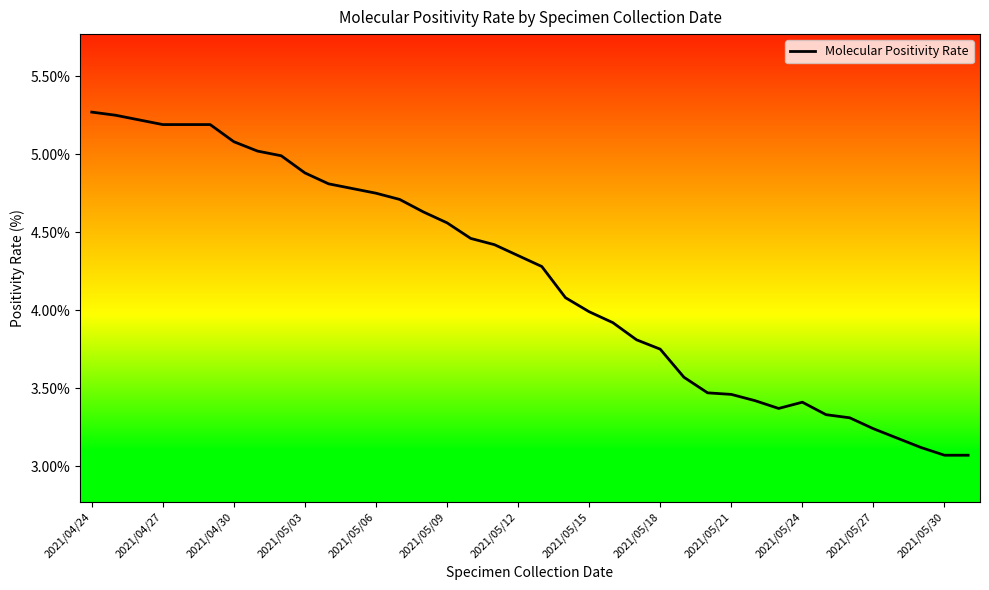

What is the difference between the maximum and minimum values?

2.2